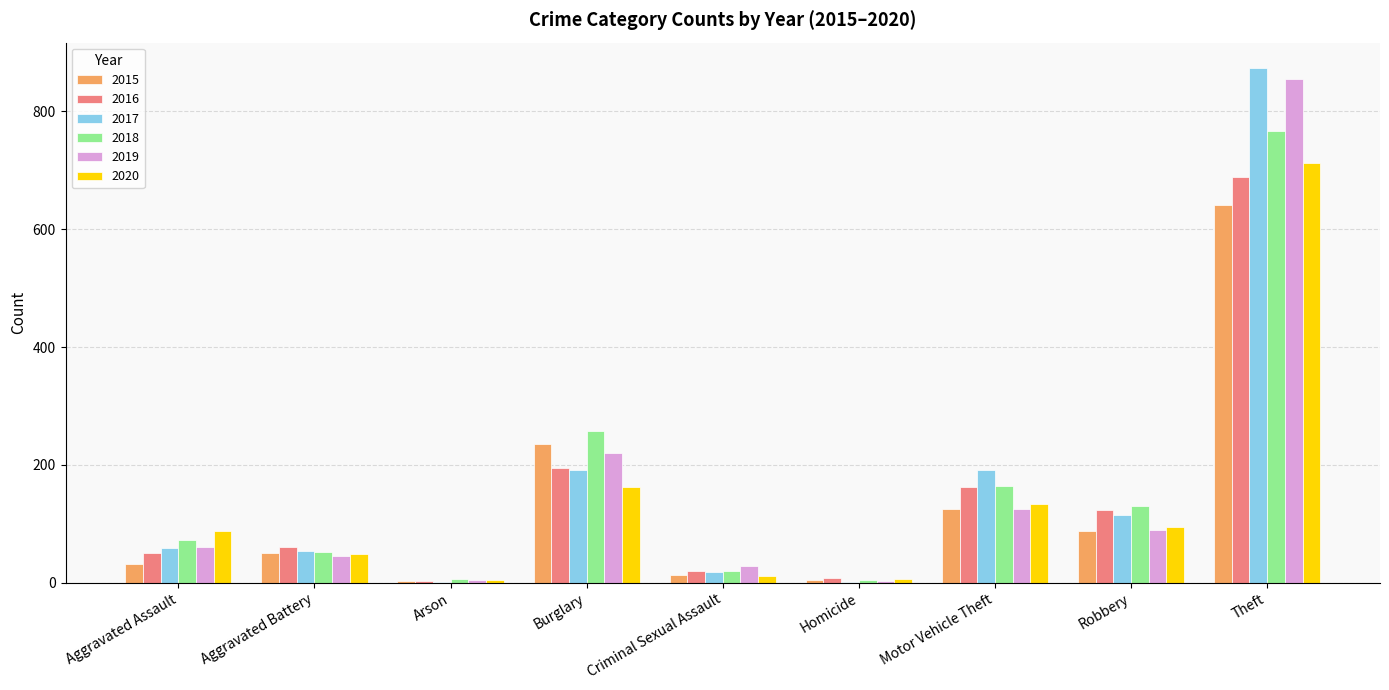

Which category has the highest value in the 2015 series?

Theft